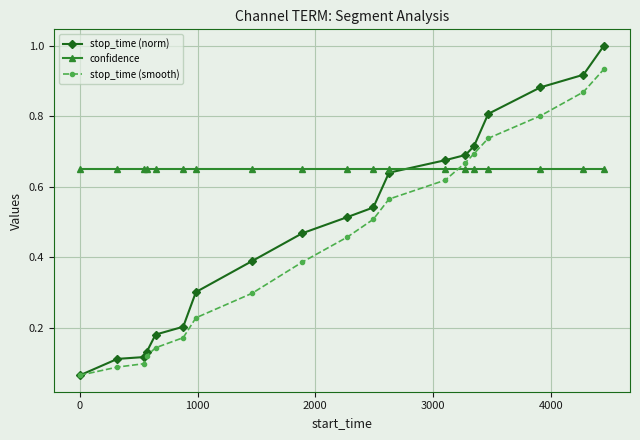

True or false: stop_time (smooth) has more than 2 points higher than both neighbors.

False